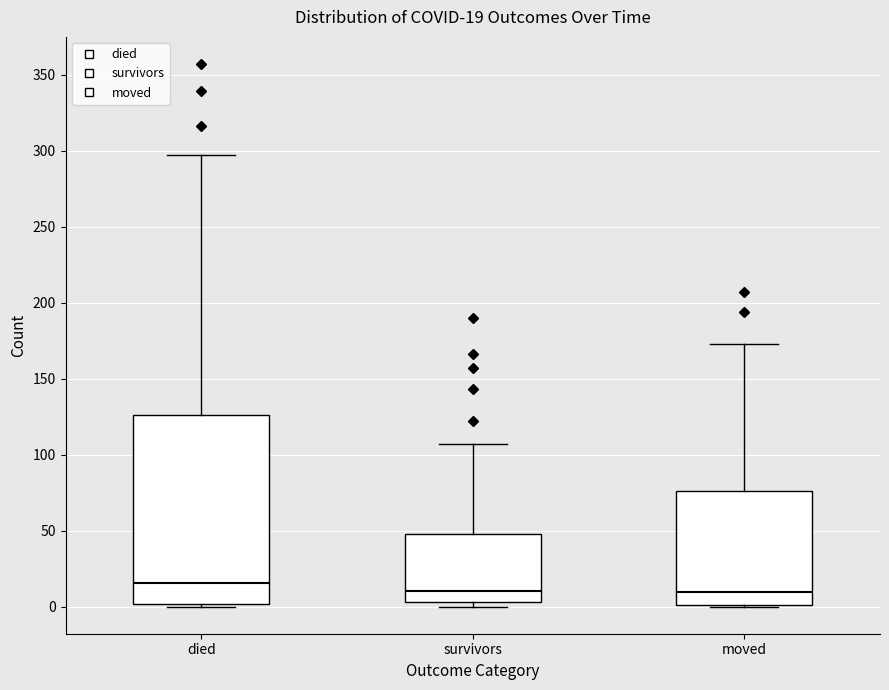

Which box is the tallest, from its lower edge to its upper edge?

died